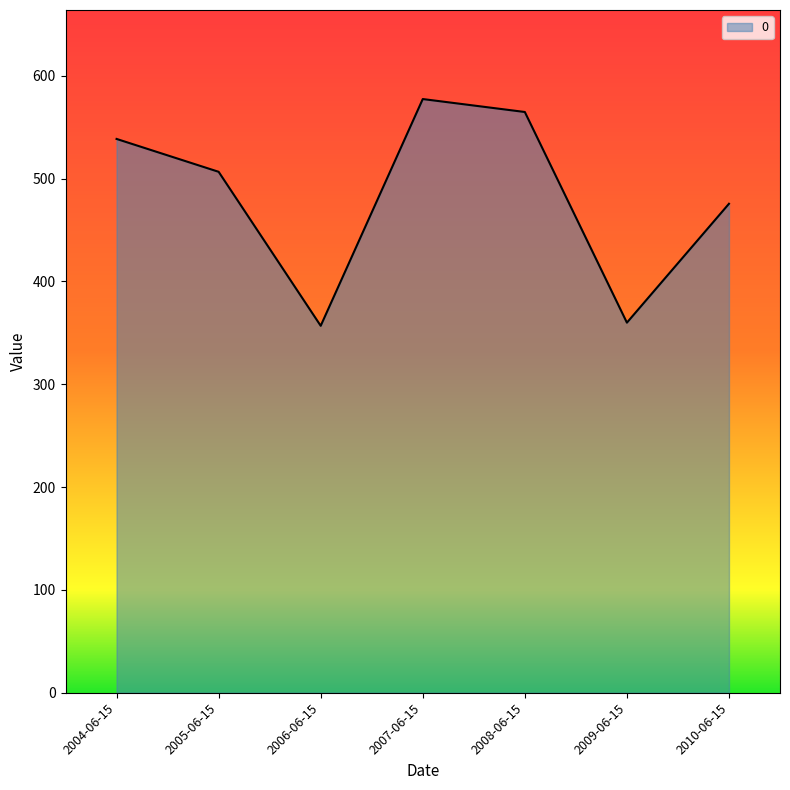

Is it true that the value at 2010-06-15 is 475.6?

True